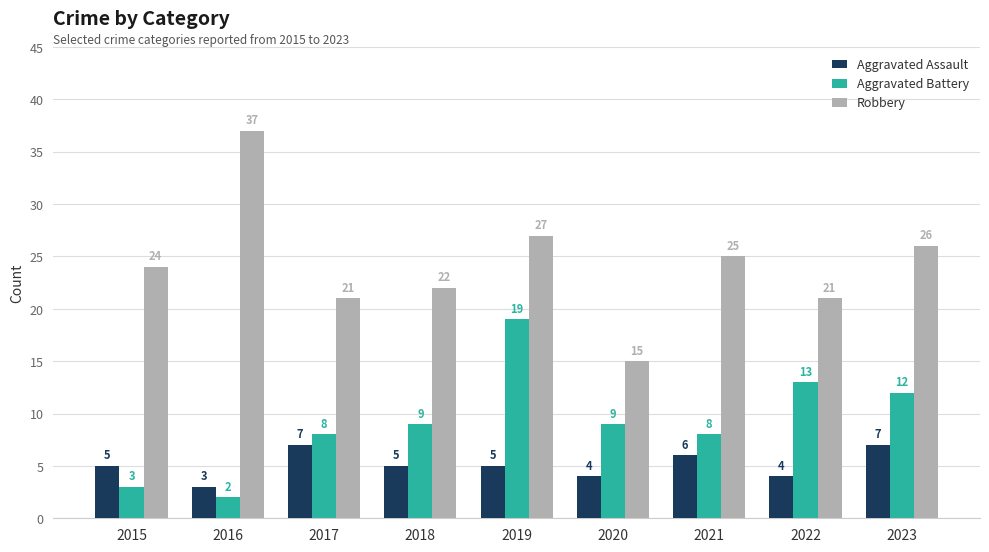

At which category is the sum across all series the highest?

2019